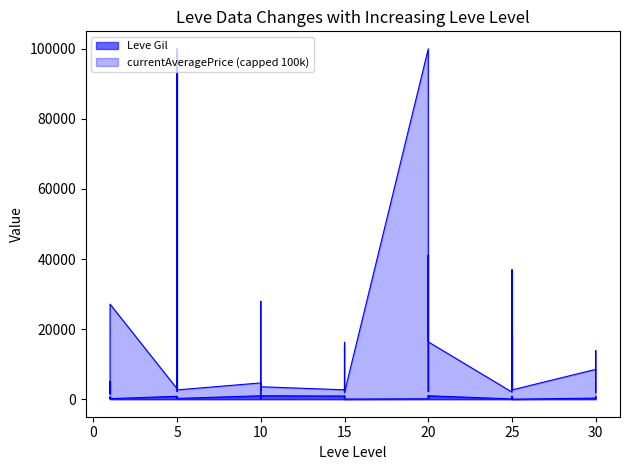

Which category has the lowest value across all series?

25